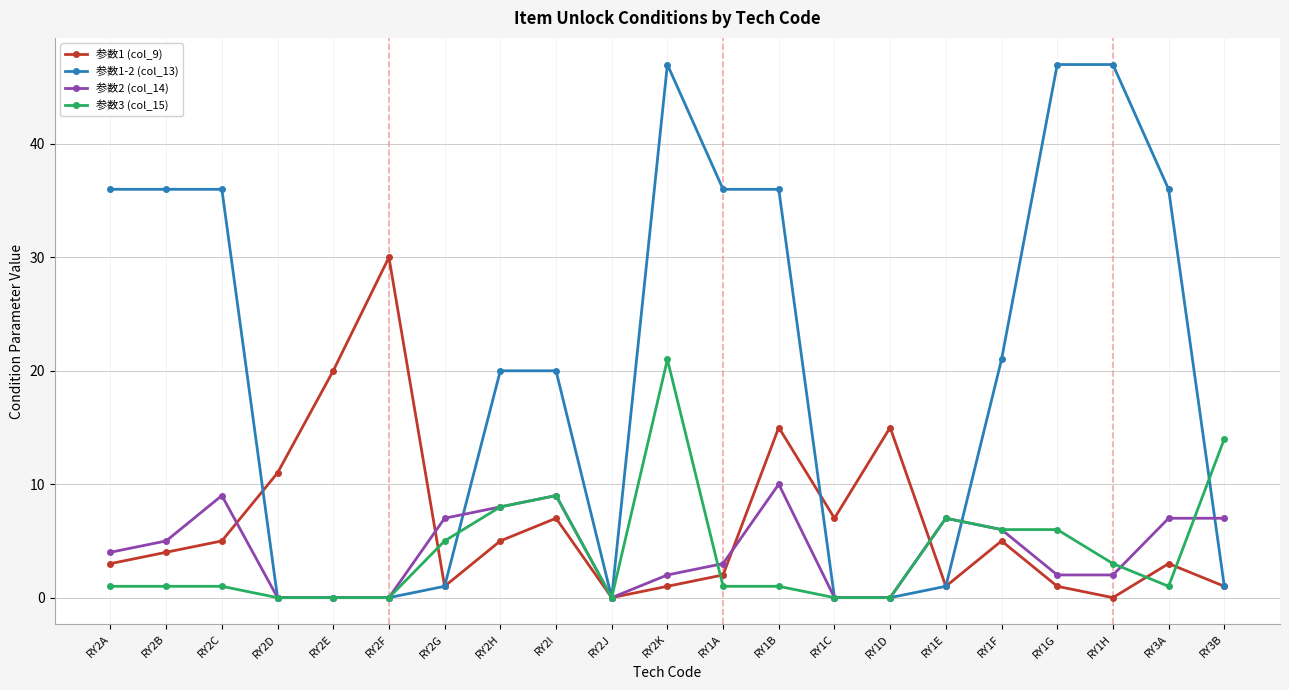

What is the total value across all series at RY1E?

16